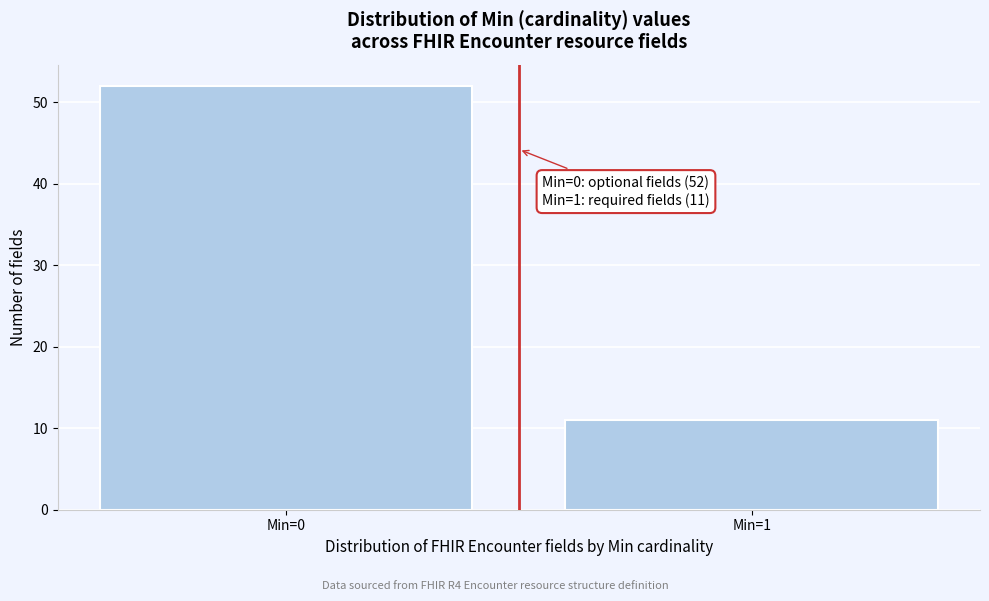

Reading right to left, what are all the values shown in this chart?

Min=1=11	Min=0=52